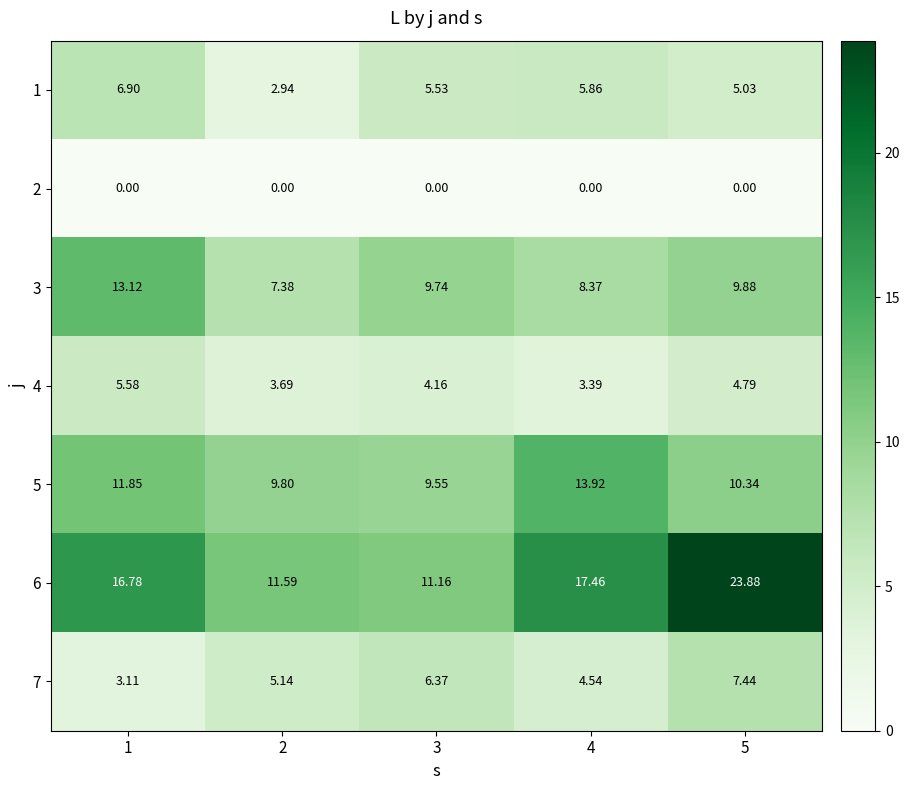

Is the value of 7 at 1 greater than the value of 6 at 5?

No